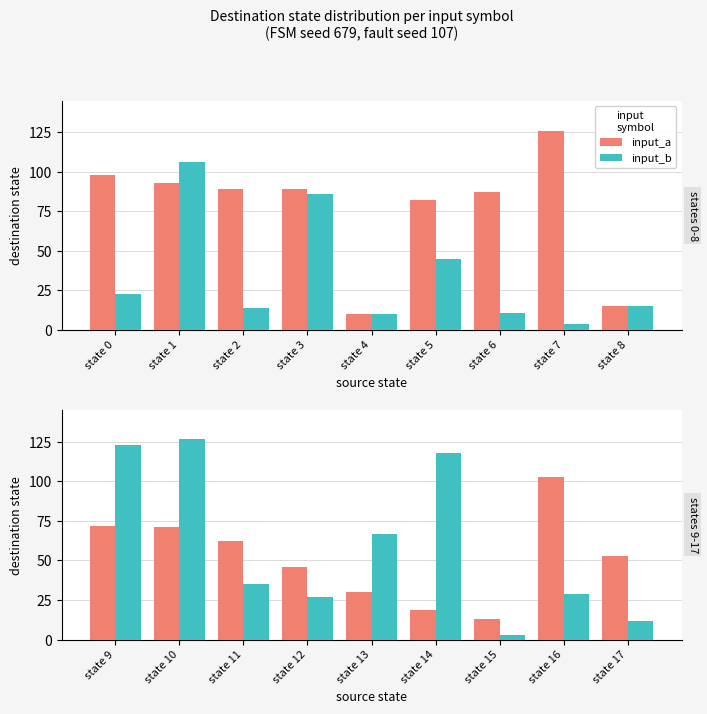

What are all the series names shown in the legend?

input_a, input_b